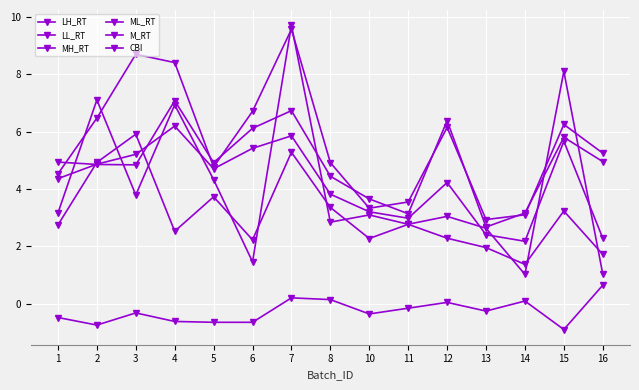

Does the chart display data point markers on the line(s)?

Yes